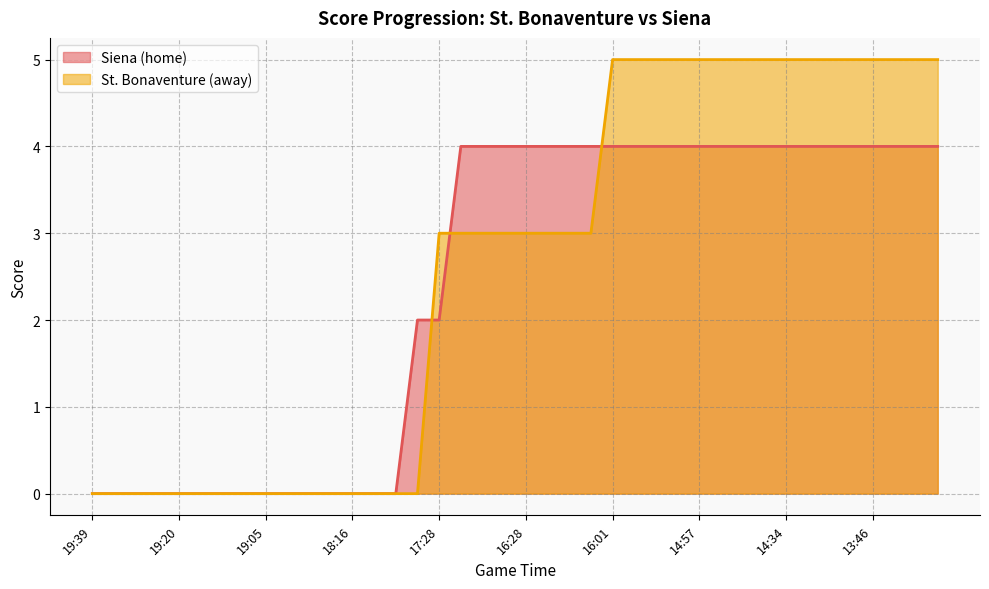

At which label does Siena (home) reach its peak?

17:17